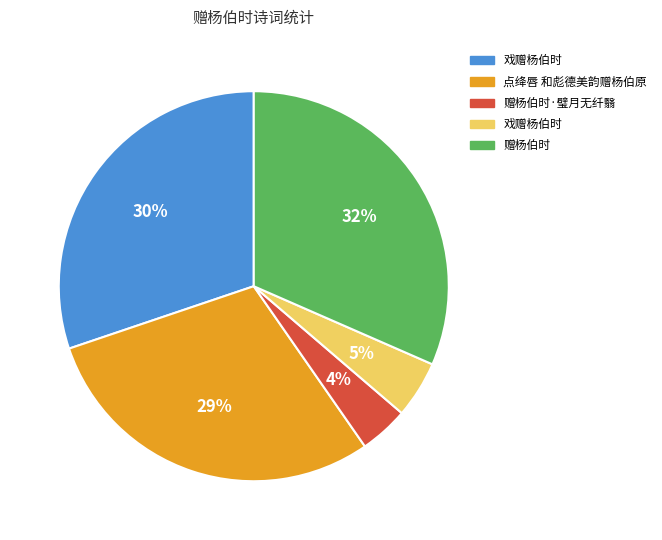

Is there any slice that represents more than half of the pie?

No